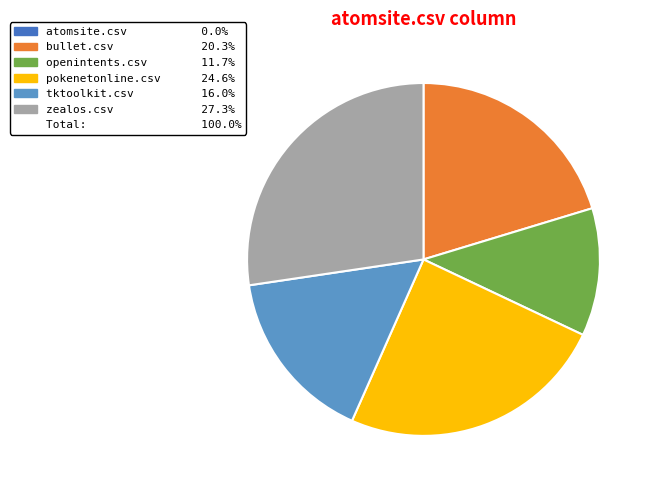

Is there any slice that represents more than half of the pie?

No